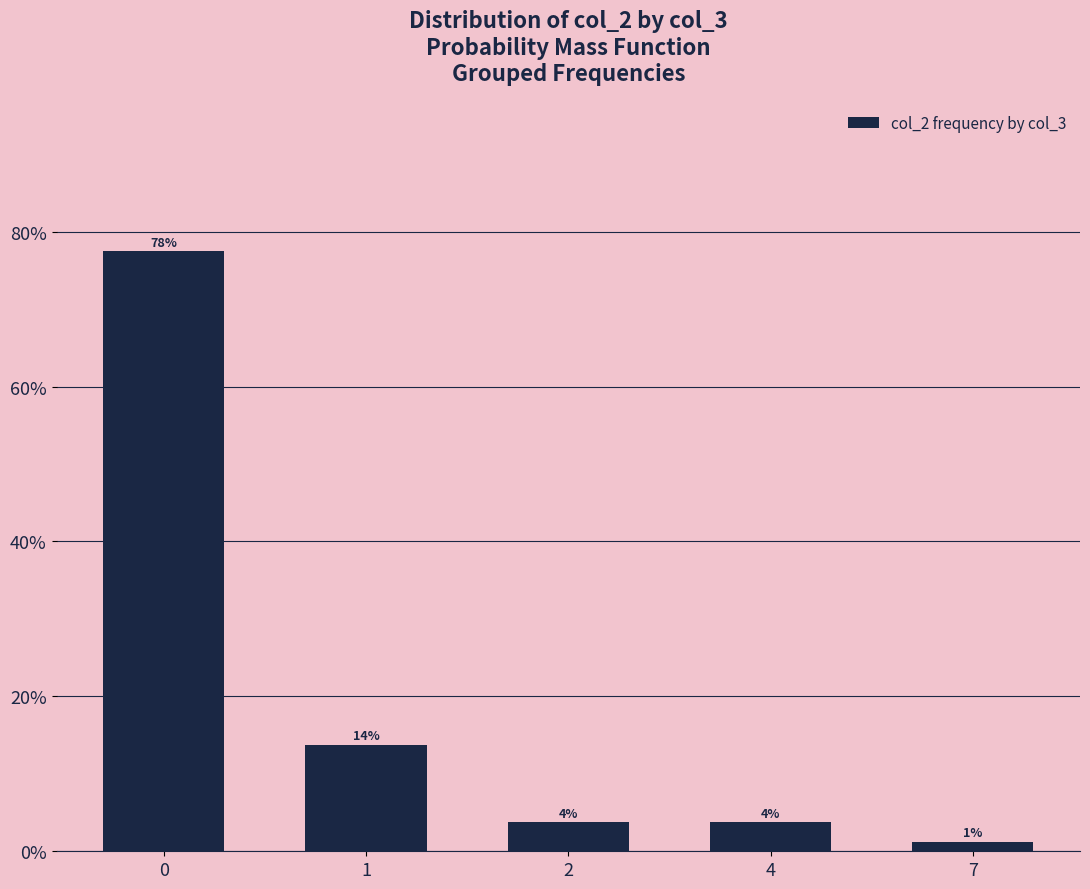

Does the chart contain any negative values?

No